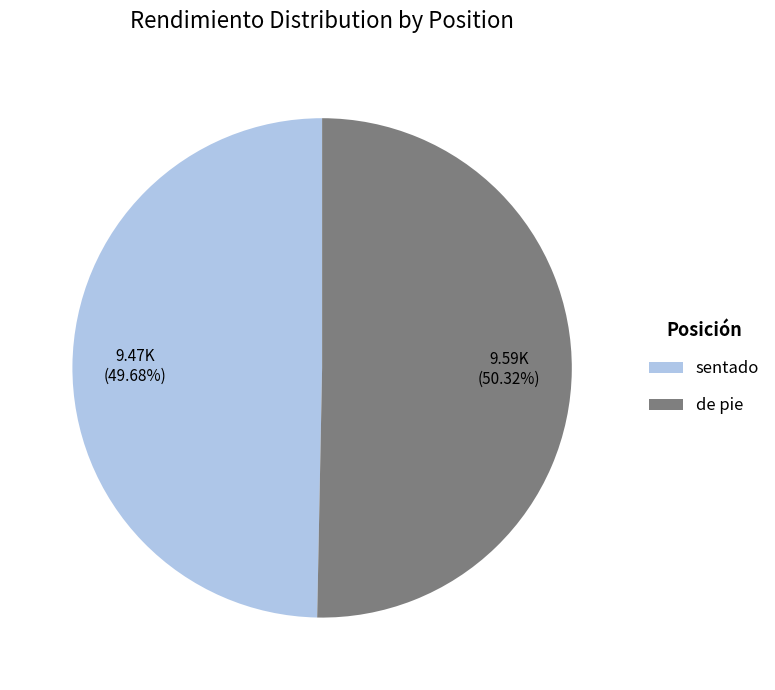

Is the sum of de pie and sentado greater than half?

Yes